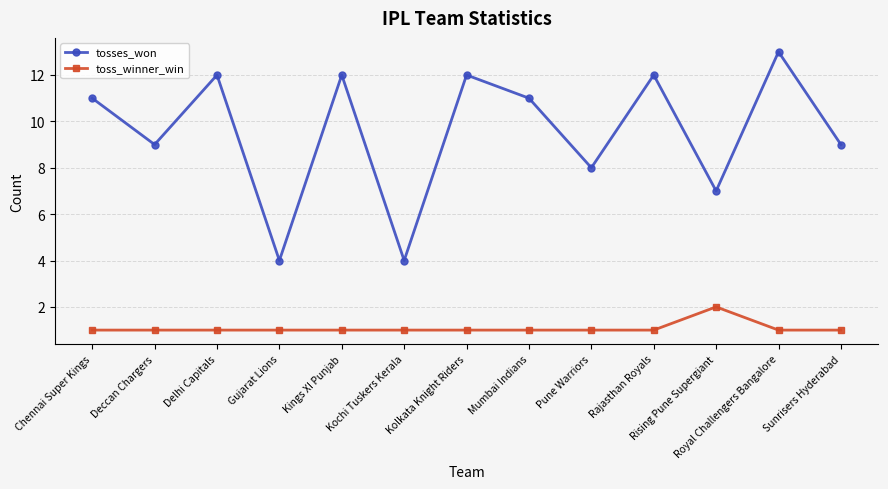

What is the spread (max minus min) of values at Pune Warriors?

7